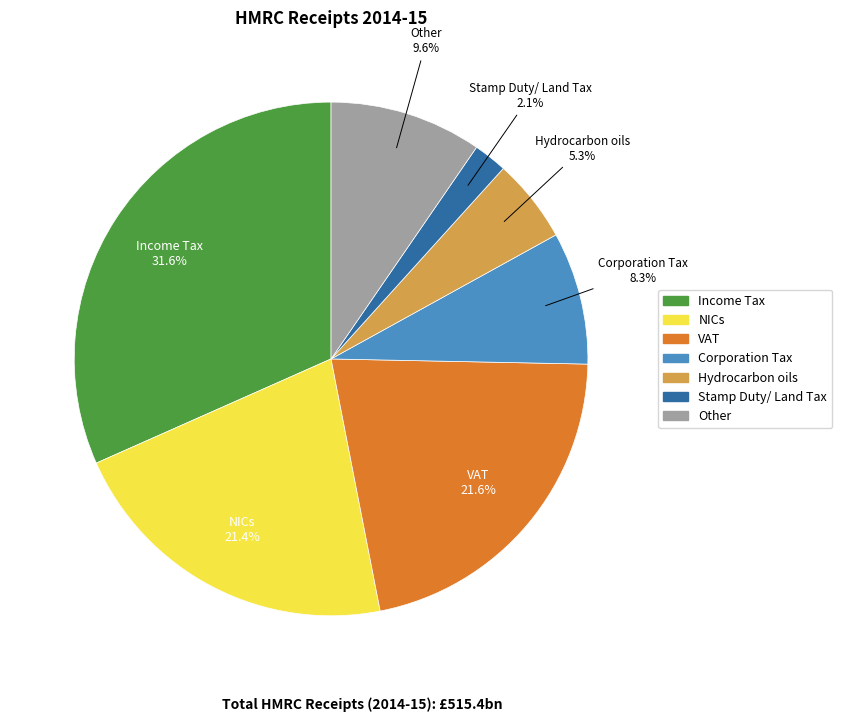

What is the ratio of the value at VAT to the value at NICs?

1.0